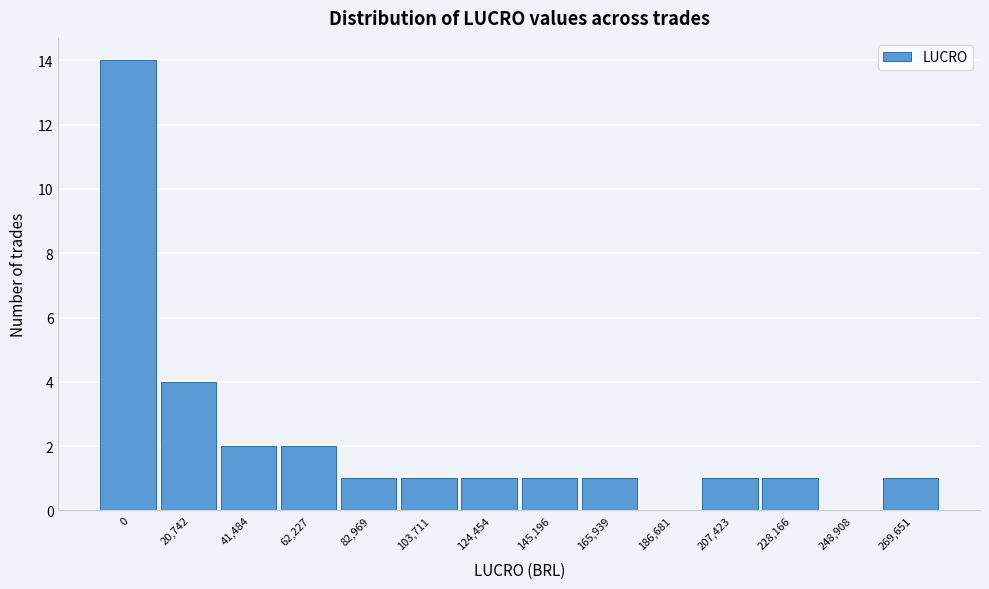

Reading left to right, list all the values displayed in this chart.

0=14	20,742=4	41,484=2	62,227=2	82,969=1	103,711=1	124,454=1	145,196=1	165,939=1	186,681=0	207,423=1	228,166=1	248,908=0	269,651=1